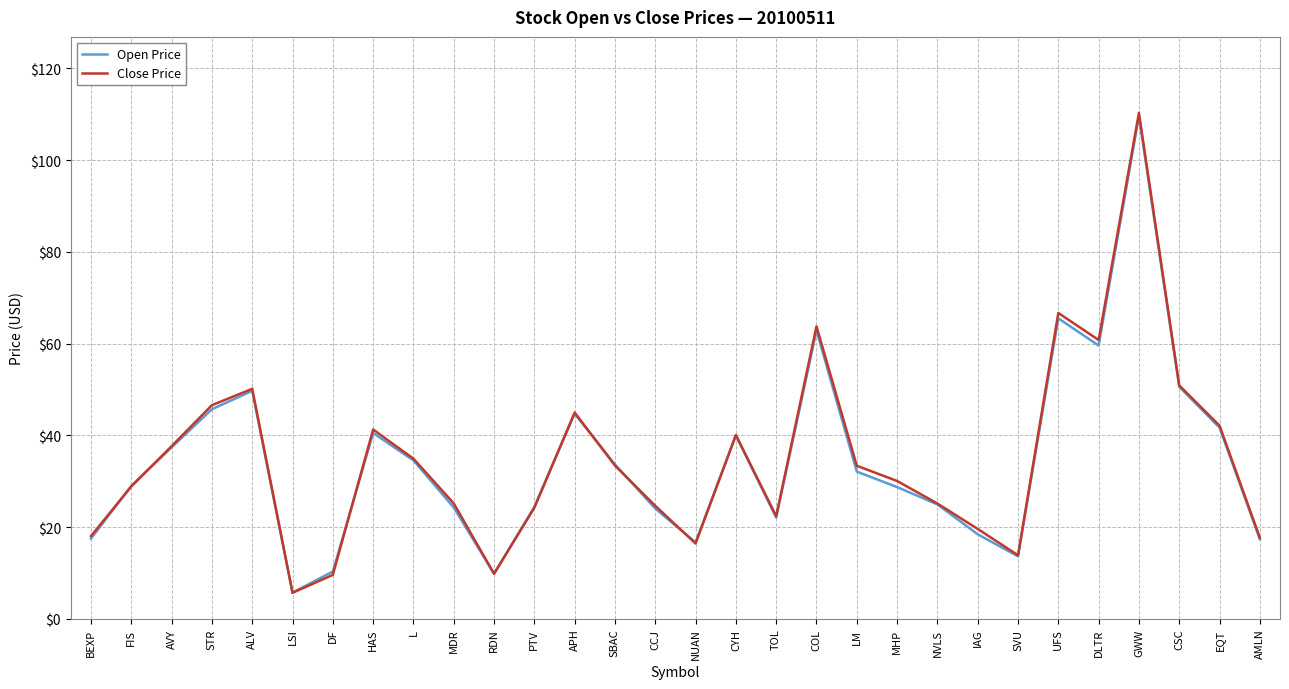

What is the total value across all series at STR?

92.3